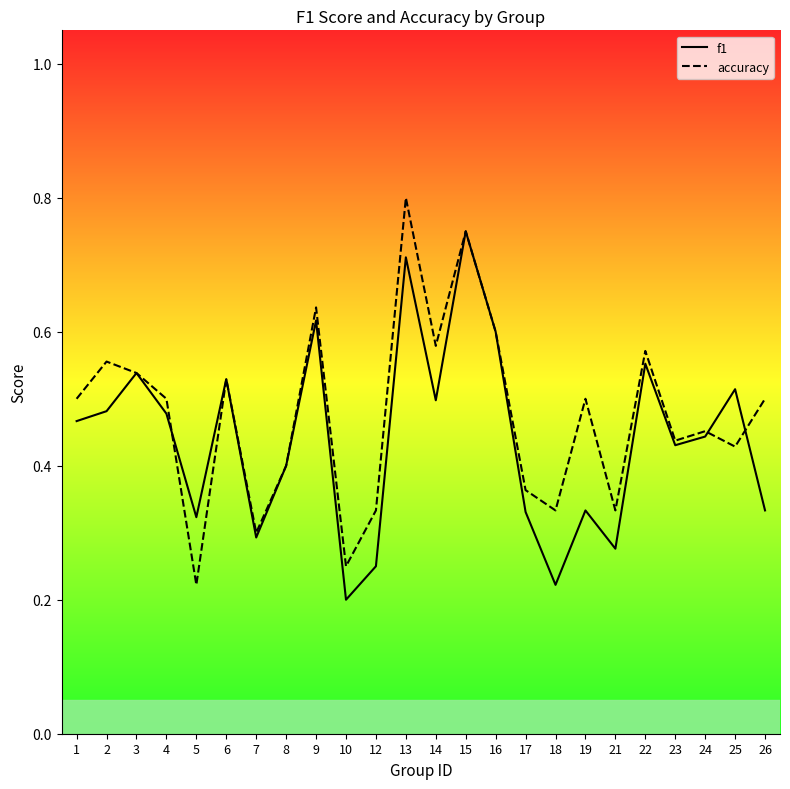

Where is the first local minimum for f1?

5